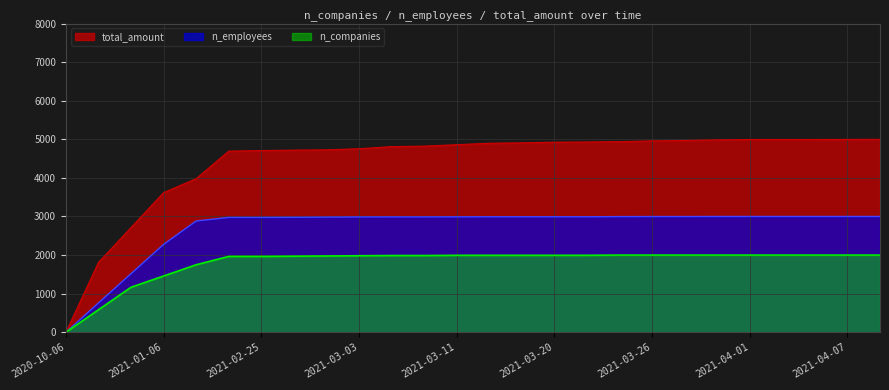

True or false: n_employees has more than 2 points higher than both neighbors.

False